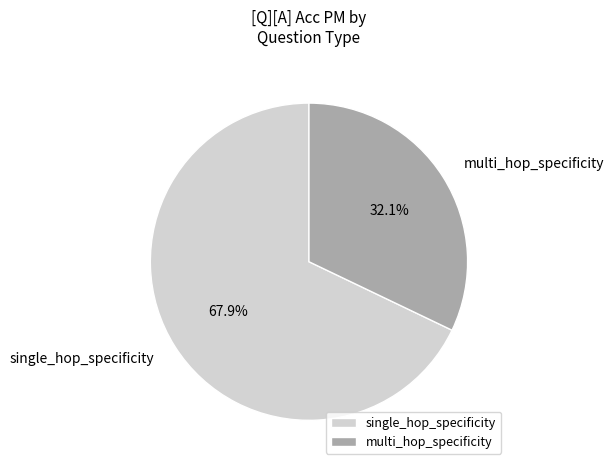

Which category has the smallest portion of the pie?

multi_hop_specificity